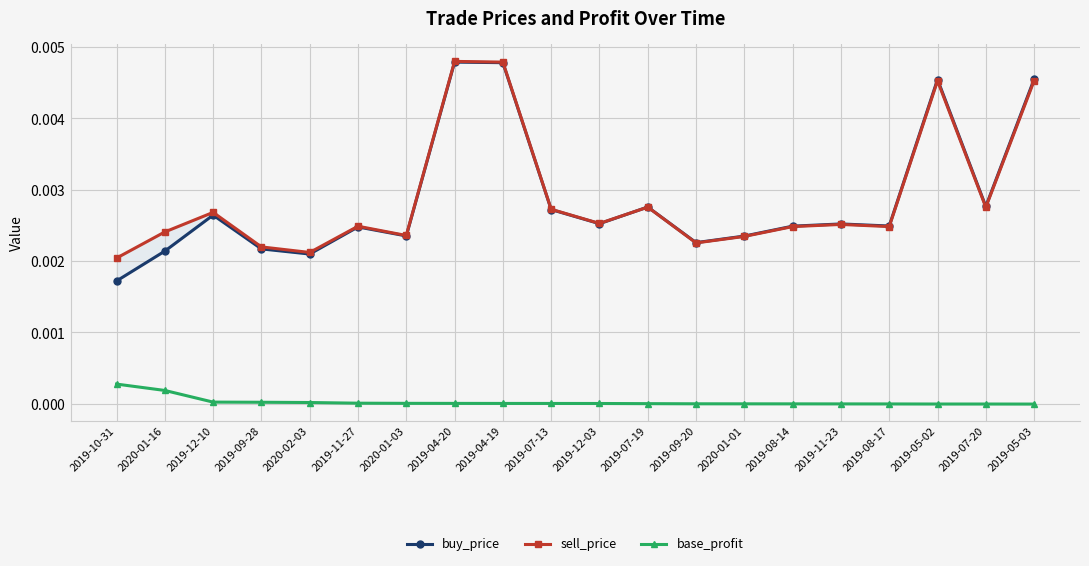

How many data points does each series have?

20